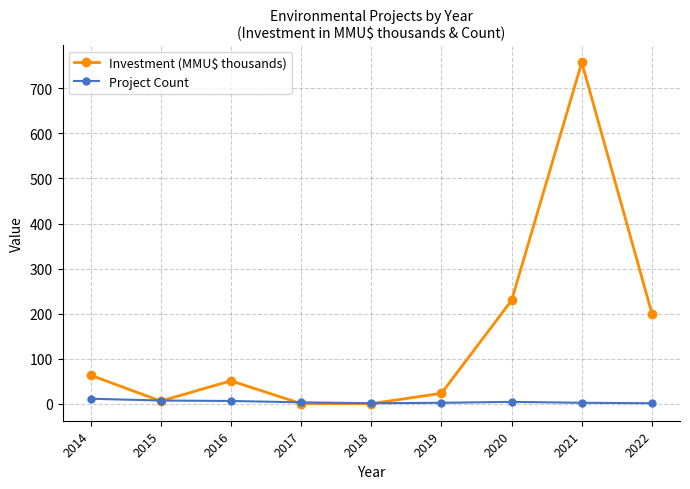

In Investment (MMU$ thousands), how many points are higher than both neighbors (excluding endpoints)?

2